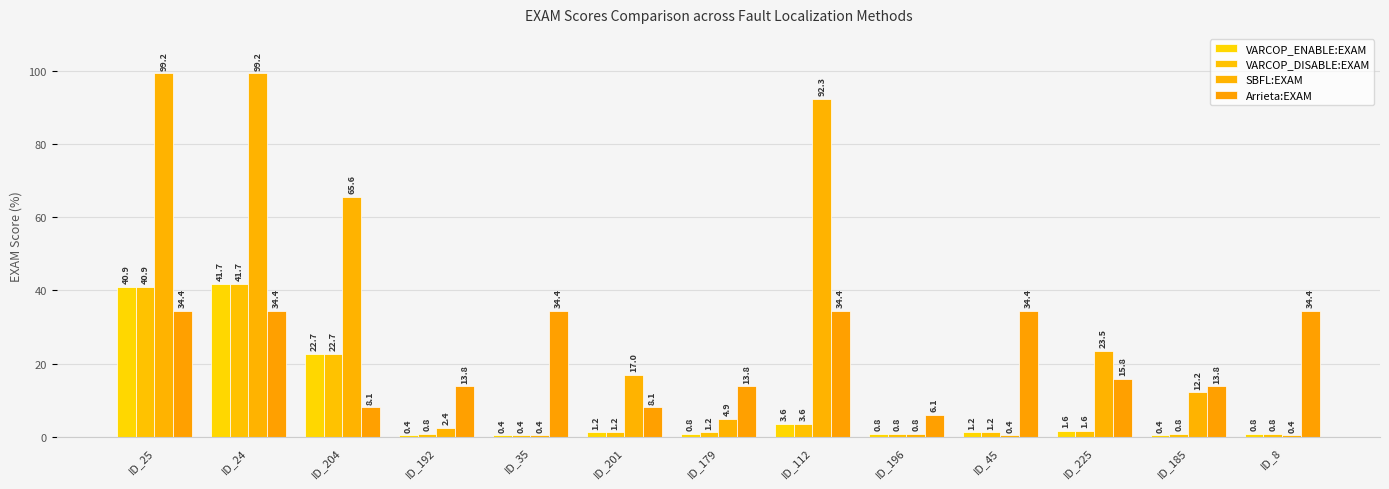

How many data points in VARCOP_DISABLE:EXAM are above 1?

8